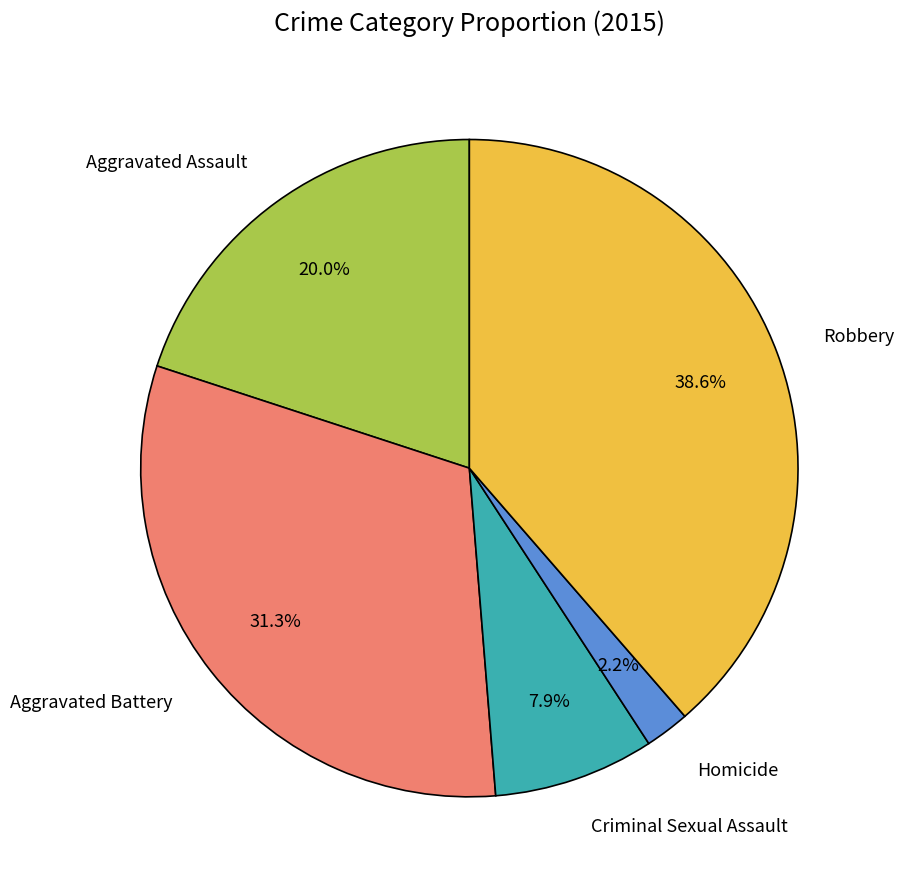

True or false: Aggravated Battery accounts for 19% of the total.

False